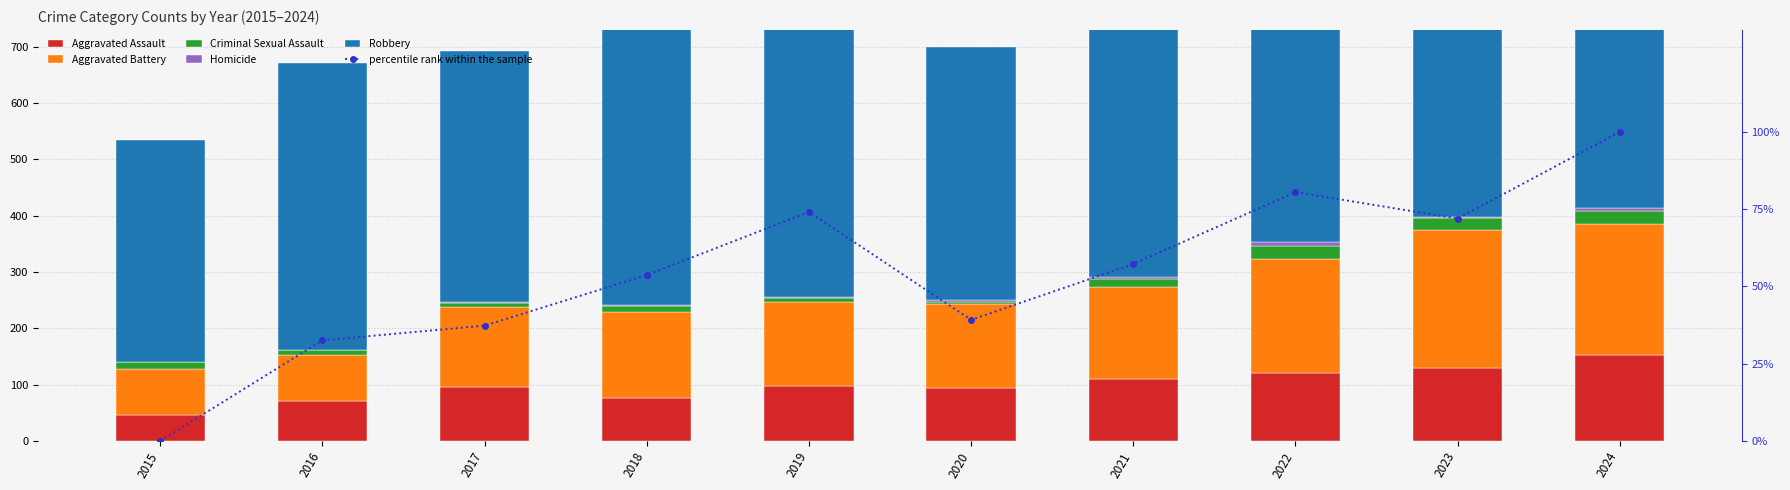

Which series has the largest total across all categories?

Robbery